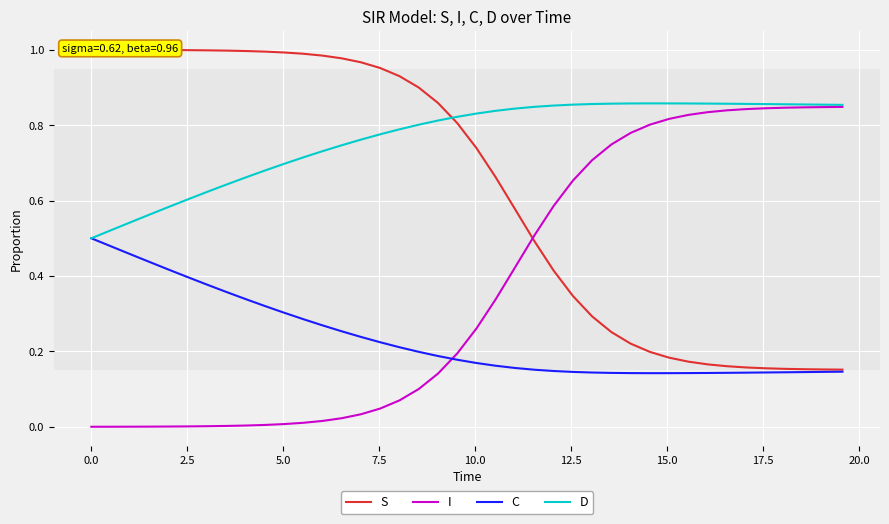

Reading left to right, list all the values displayed in this chart.

S: 1.0	1.0	1.0	1.0	1.0	1.0	1.0	1.0	1.0	1.0	1.0	1.0	1.0	1.0	1.0	1.0	0.9	0.9	0.9	0.8	0.7	0.7	0.6	0.5	0.4	0.3	0.3	0.3	0.2	0.2	0.2	0.2	0.2	0.2	0.2	0.2	0.2	0.2	0.2	0.2
I: 0.0	0.0	0.0	0.0	0.0	0.0	0.0	0.0	0.0	0.0	0.0	0.0	0.0	0.0	0.0	0.0	0.1	0.1	0.1	0.2	0.3	0.3	0.4	0.5	0.6	0.7	0.7	0.7	0.8	0.8	0.8	0.8	0.8	0.8	0.8	0.8	0.8	0.8	0.8	0.8
C: 0.5	0.5	0.5	0.4	0.4	0.4	0.4	0.4	0.3	0.3	0.3	0.3	0.3	0.3	0.2	0.2	0.2	0.2	0.2	0.2	0.2	0.2	0.2	0.2	0.1	0.1	0.1	0.1	0.1	0.1	0.1	0.1	0.1	0.1	0.1	0.1	0.1	0.1	0.1	0.1
D: 0.5	0.5	0.5	0.6	0.6	0.6	0.6	0.6	0.7	0.7	0.7	0.7	0.7	0.7	0.8	0.8	0.8	0.8	0.8	0.8	0.8	0.8	0.8	0.8	0.9	0.9	0.9	0.9	0.9	0.9	0.9	0.9	0.9	0.9	0.9	0.9	0.9	0.9	0.9	0.9